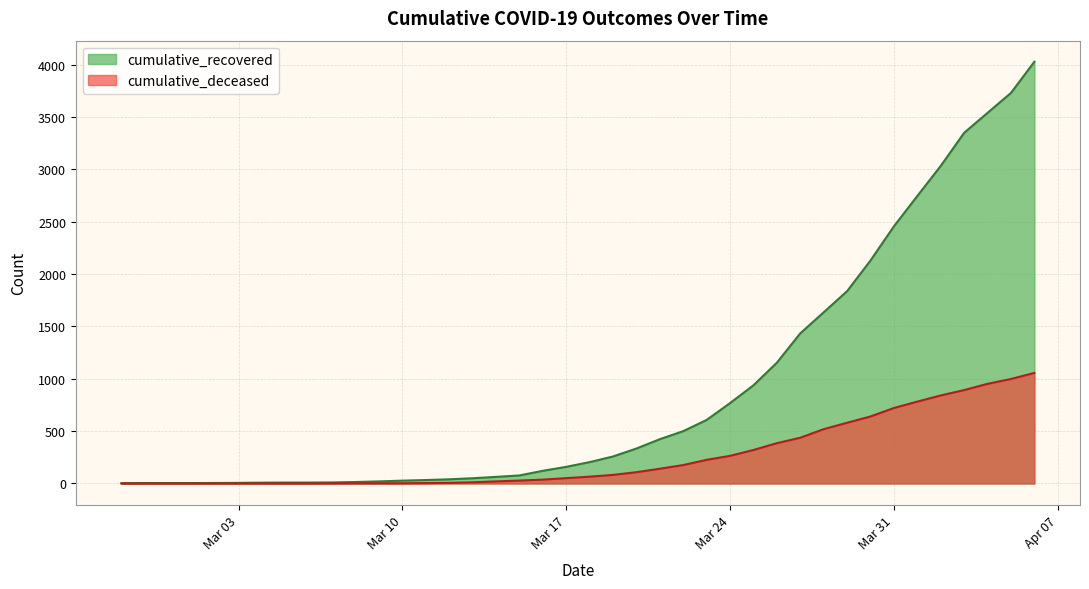

What is the maximum value for cumulative_recovered?

4028